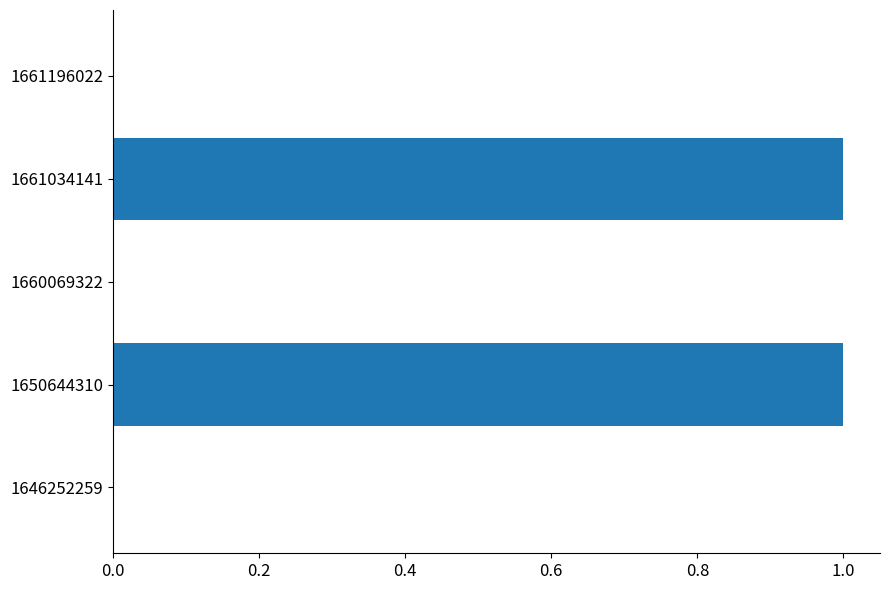

Between 1650644310 and 1646252259, which is larger?

1650644310